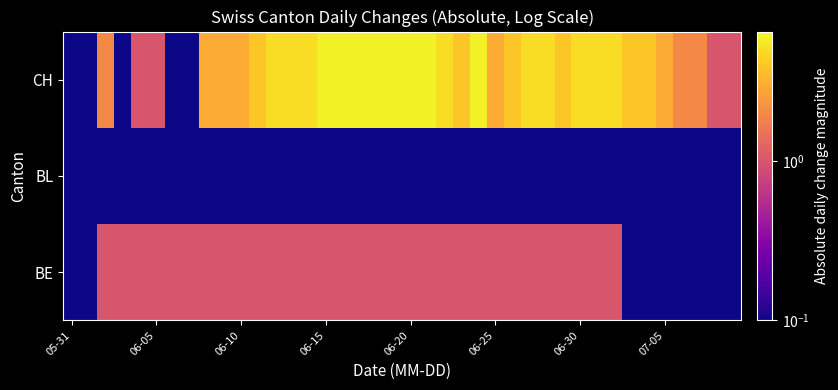

At which category does the chart reach its minimum across all series?

05-31